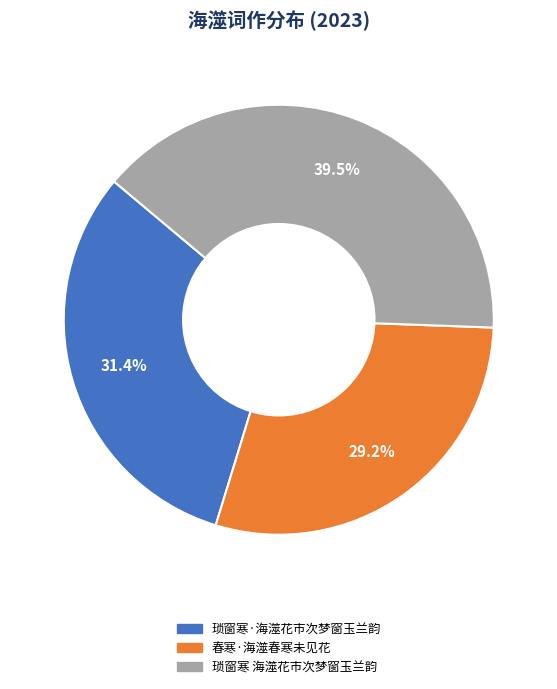

To the nearest percent, what is the difference between the largest and smallest slice percentages?

10%